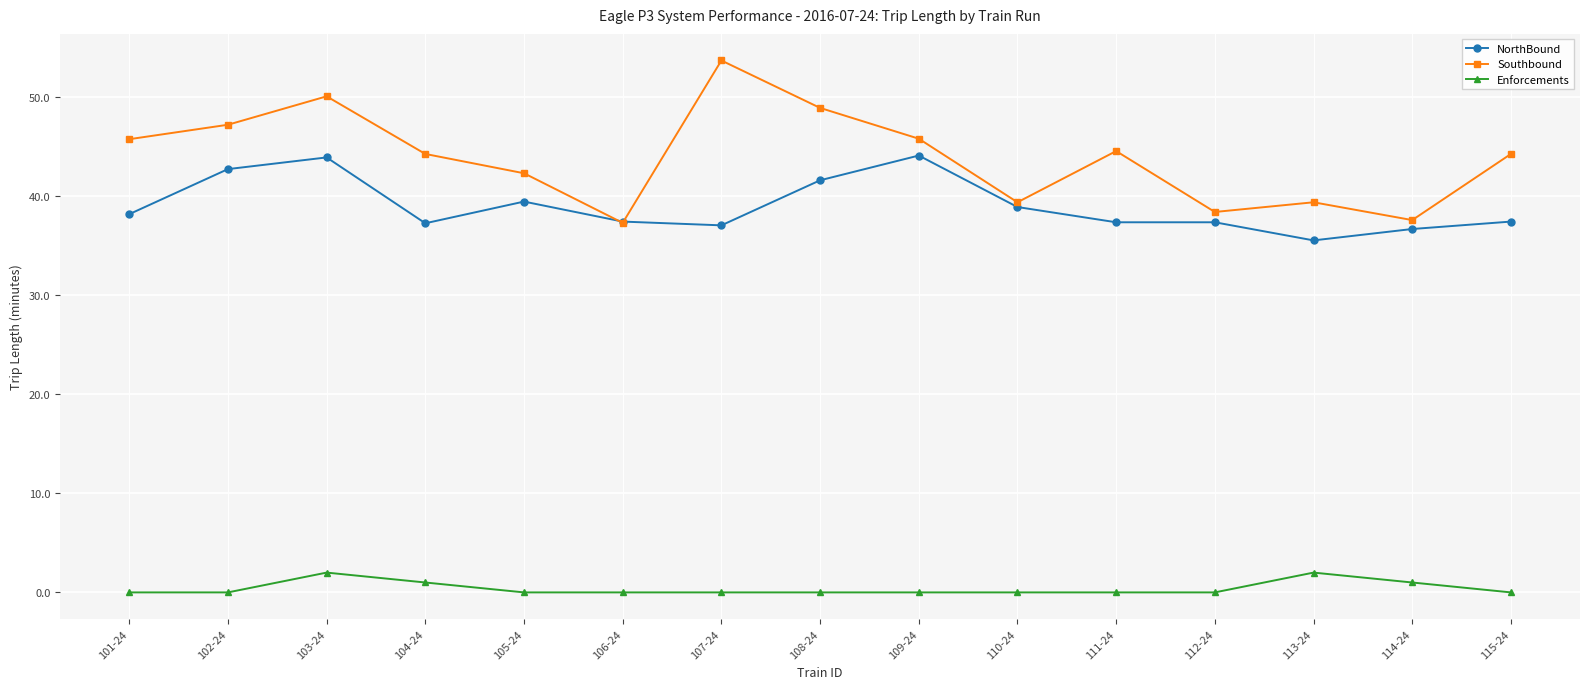

Rank the series by their maximum value, from highest to lowest.

Southbound, NorthBound, Enforcements